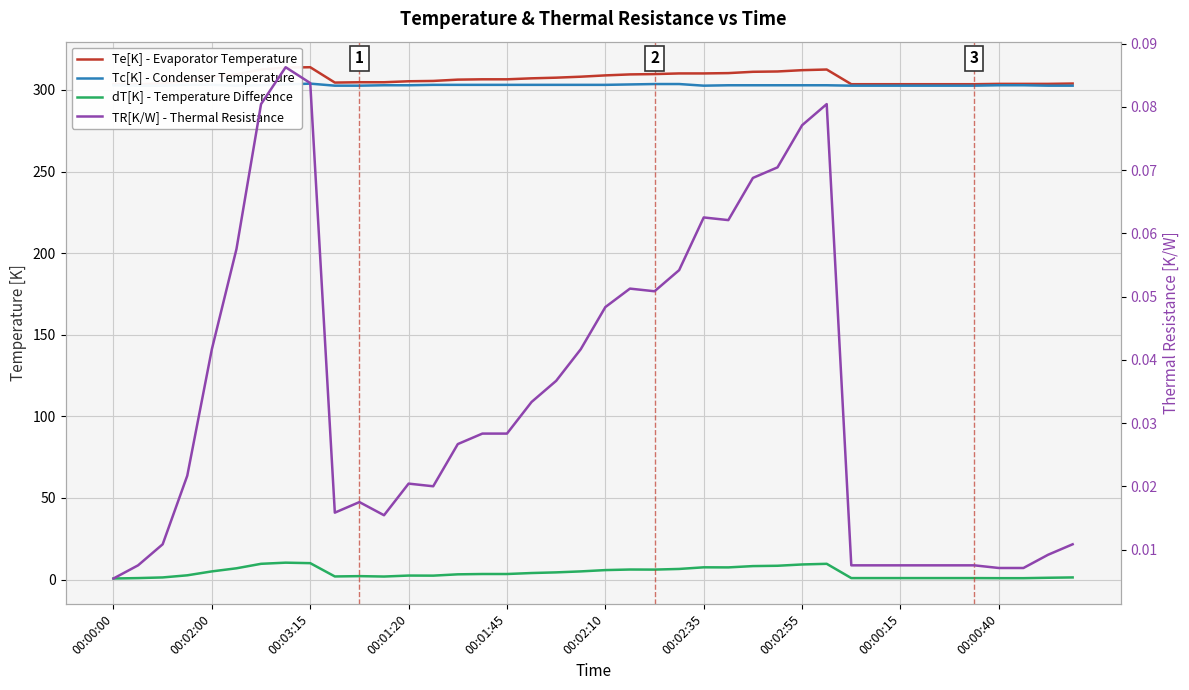

Read the Te[K] - Evaporator Temperature value at 13.

305.6